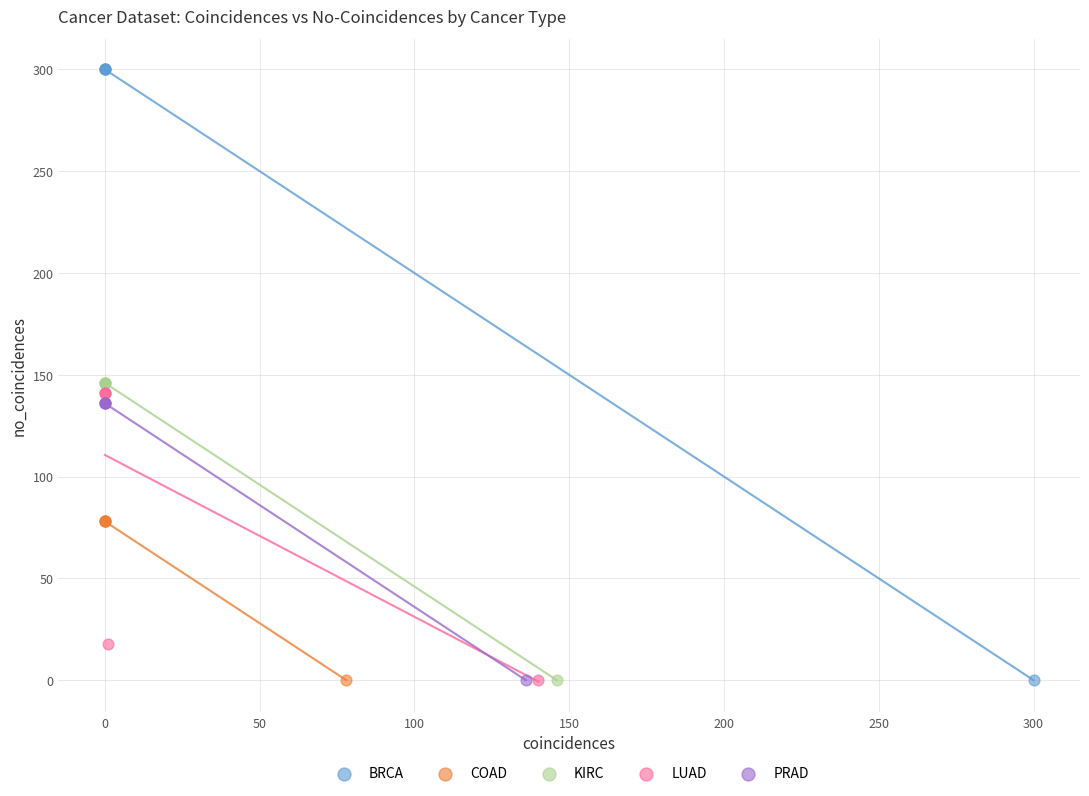

Which series has the widest spread of Y values?

BRCA